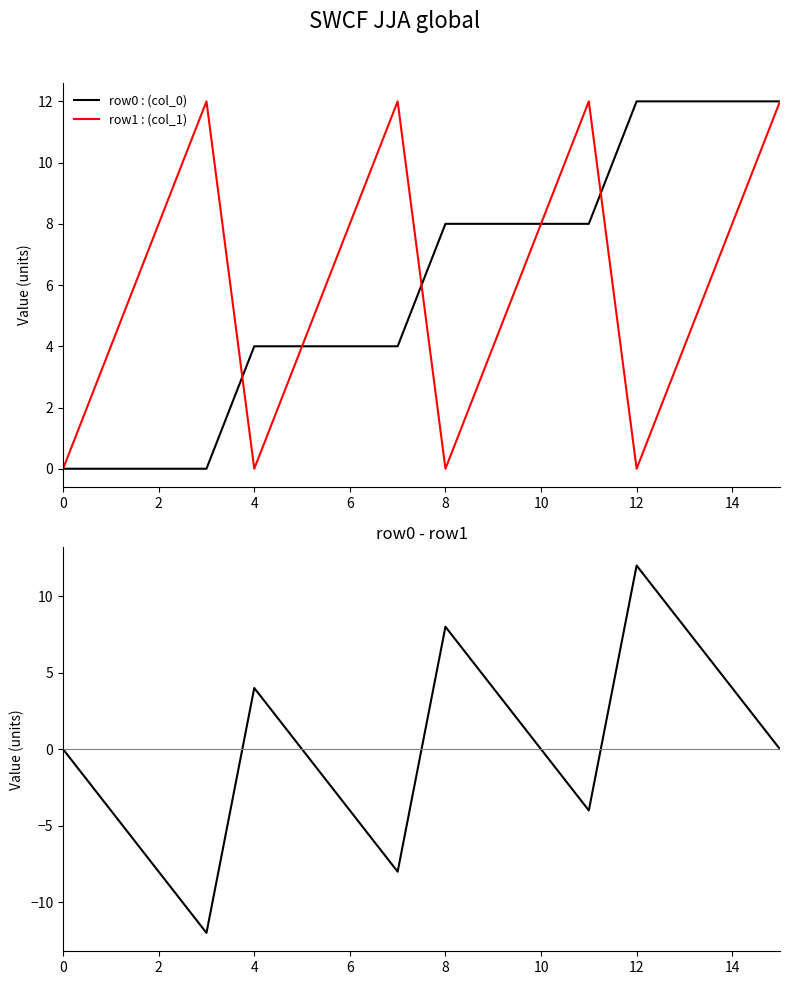

Between 13 and 14, which series saw the biggest shift?

row1 : (col_1)